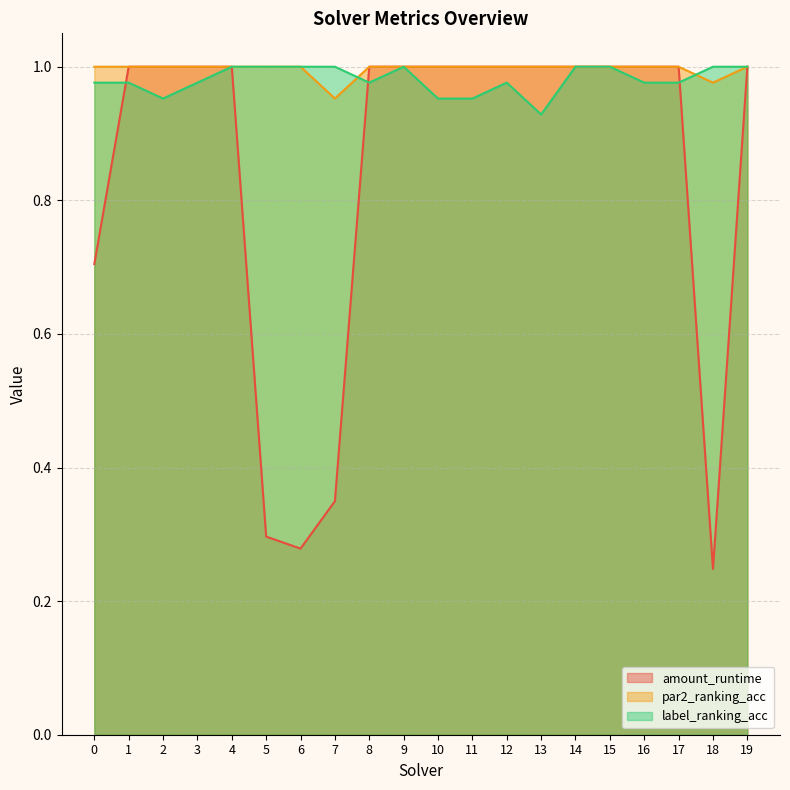

How many lines are shown in the chart?

3